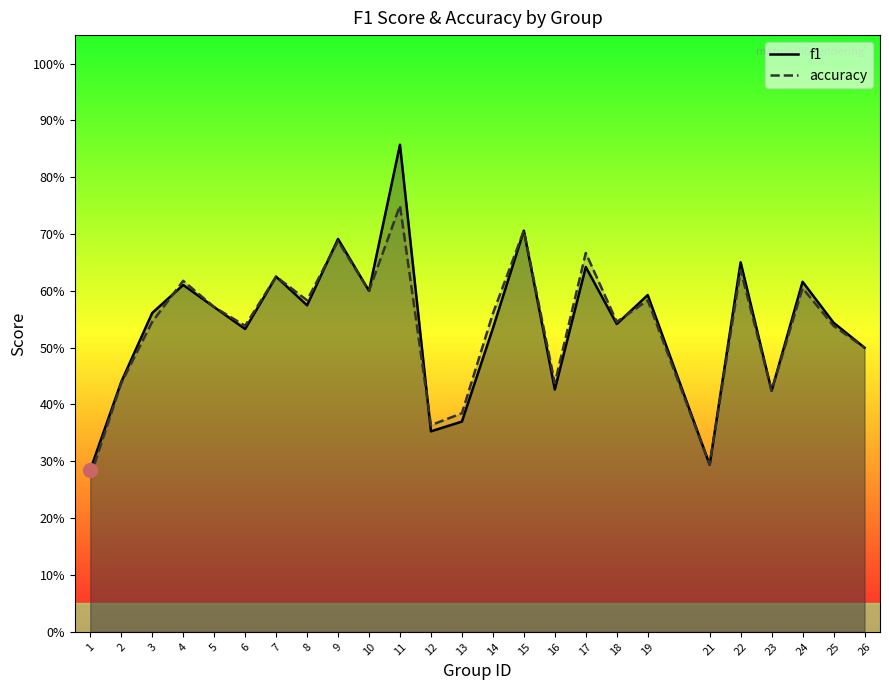

Reading right to left, transcribe all the data shown in this chart.

f1: 26=0.5	25=0.5	24=0.6	23=0.4	22=0.7	21=0.3	19=0.6	18=0.5	17=0.6	16=0.4	15=0.7	14=0.5	13=0.4	12=0.4	11=0.9	10=0.6	9=0.7	8=0.6	7=0.6	6=0.5	5=0.6	4=0.6	3=0.6	2=0.4	1=0.3
accuracy: 26=0.5	25=0.5	24=0.6	23=0.4	22=0.6	21=0.3	19=0.6	18=0.5	17=0.7	16=0.4	15=0.7	14=0.6	13=0.4	12=0.4	11=0.8	10=0.6	9=0.7	8=0.6	7=0.6	6=0.5	5=0.6	4=0.6	3=0.5	2=0.4	1=0.3